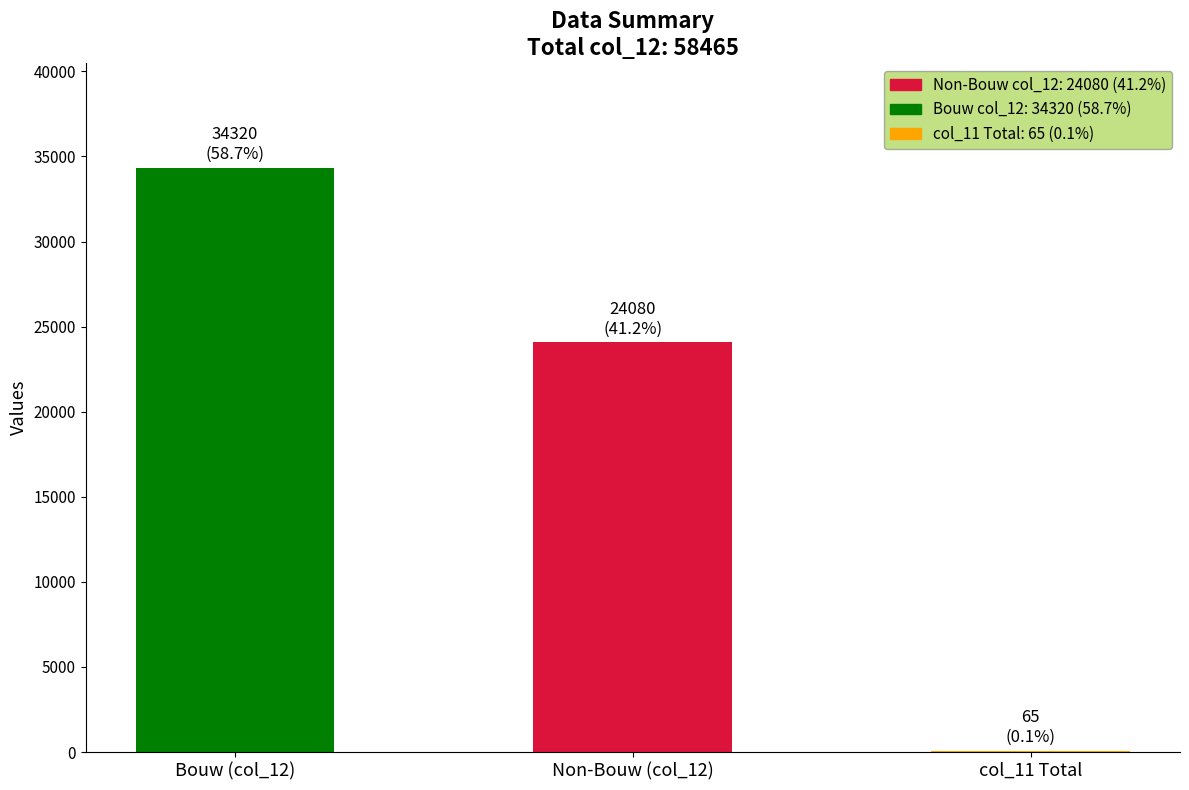

Which has a higher value, Bouw (col_12) or Non-Bouw (col_12)?

Bouw (col_12)